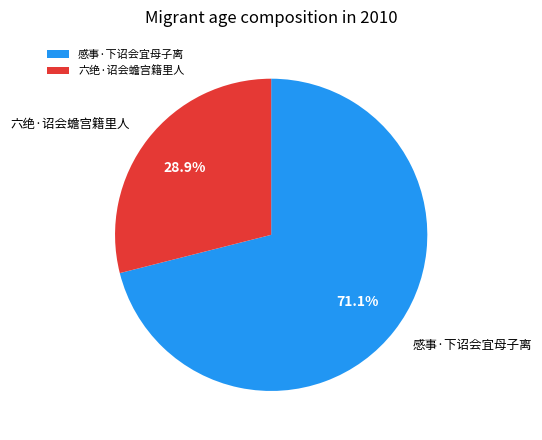

Which slice represents more than half of the pie?

感事·下诏会宜母子离